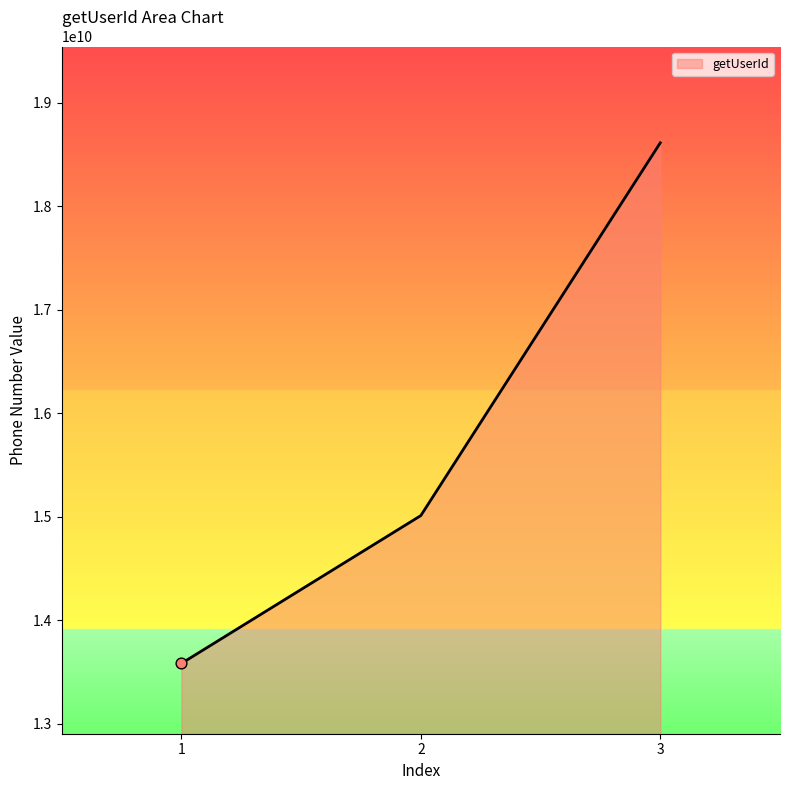

What is the ratio of the value at 2 to the value at 3?

0.8